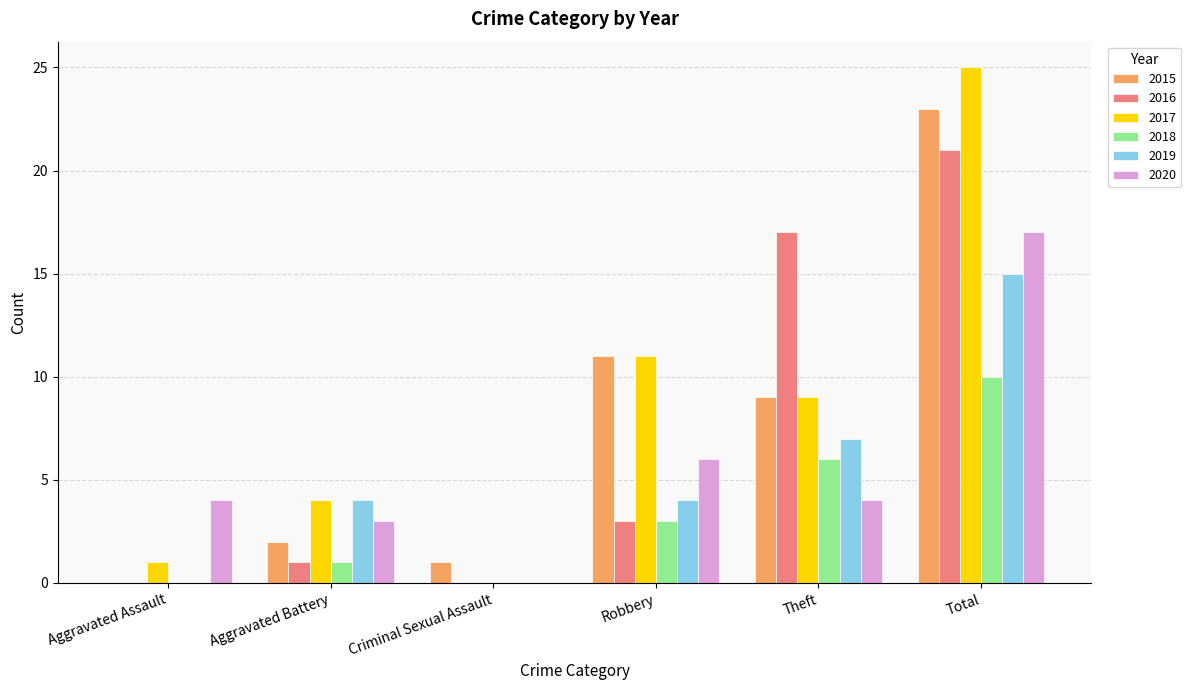

What is the maximum value shown in the chart?

25